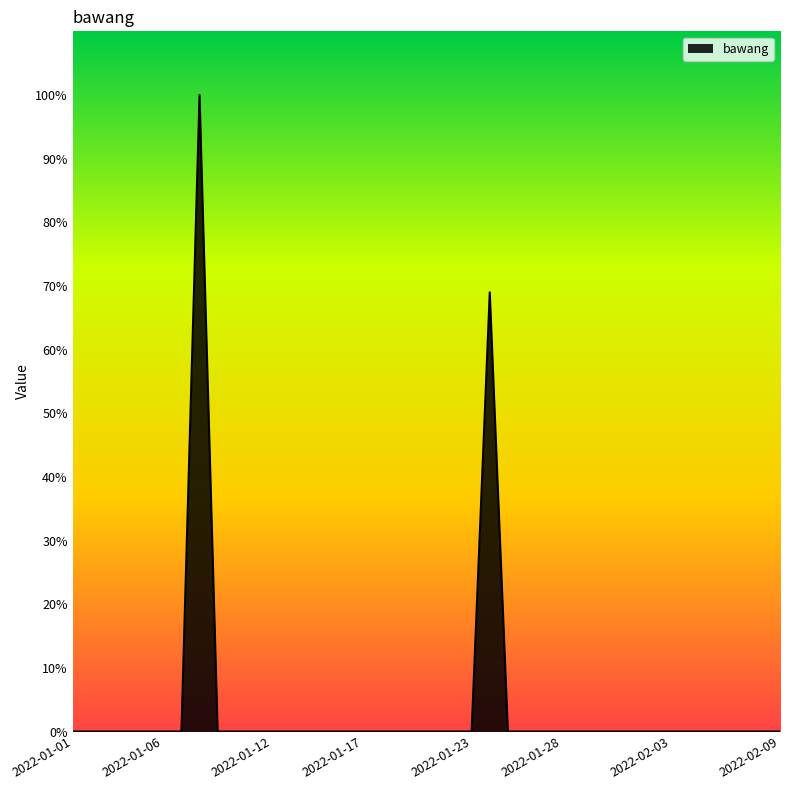

What is the maximum value shown in the chart?

100